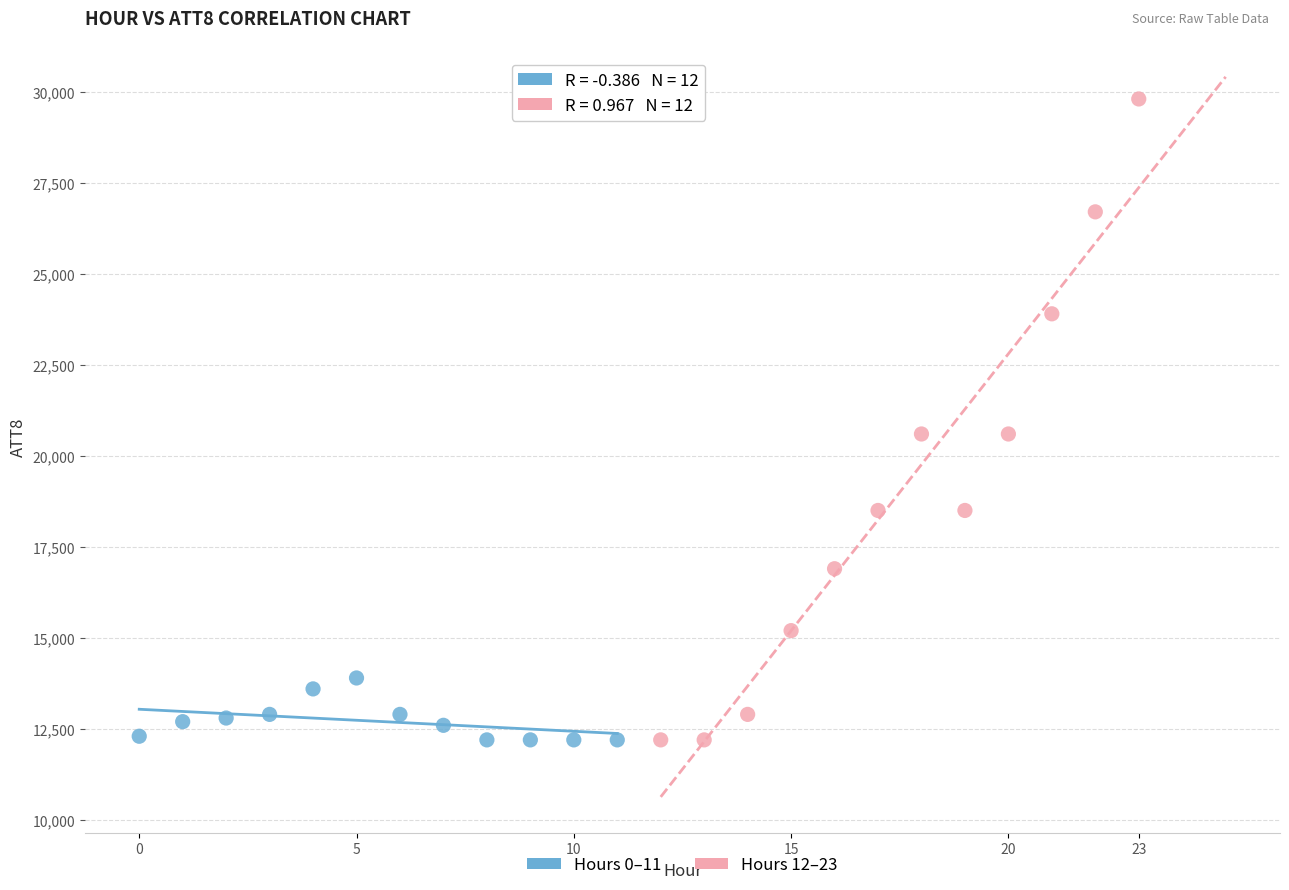

Which series has the largest Y range (max minus min)?

Hours 12–23